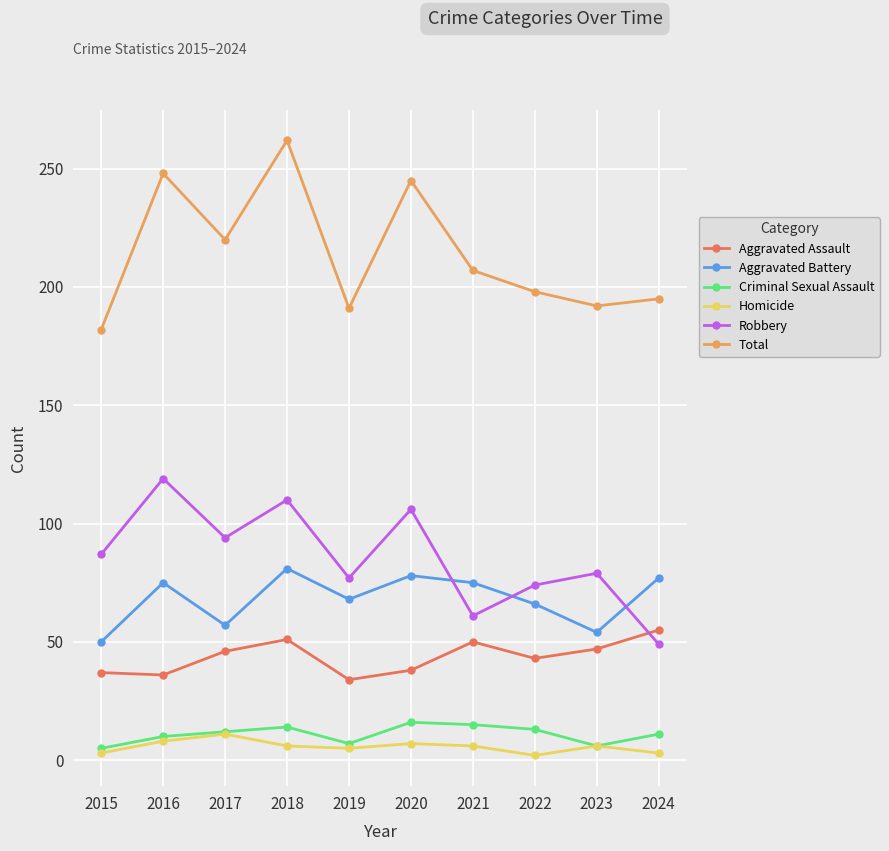

What is the smallest value displayed?

2